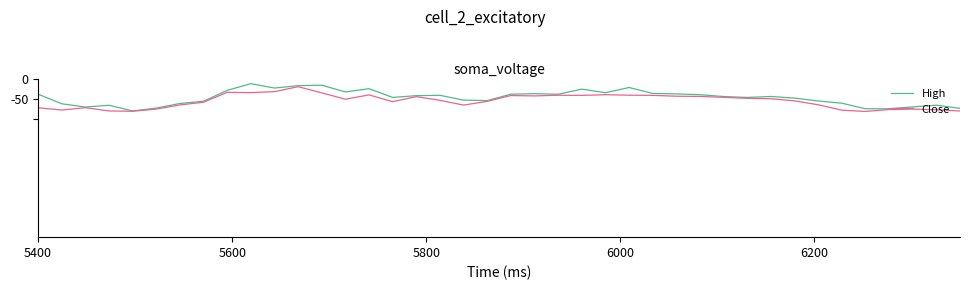

Does the chart have visible grid lines?

No